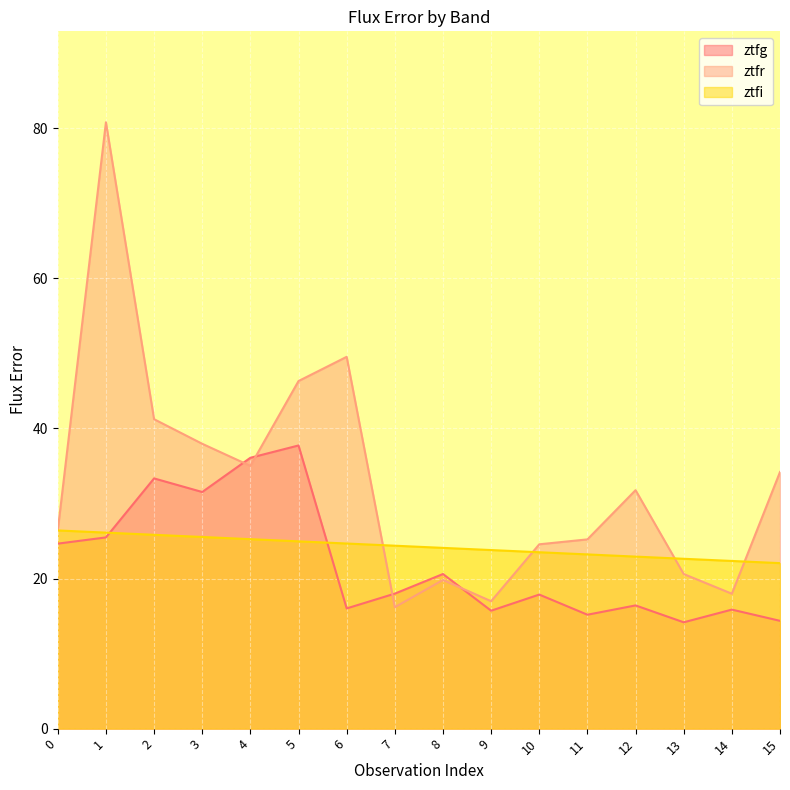

What is the value of the ztfg point at the 13th from the left?

16.4